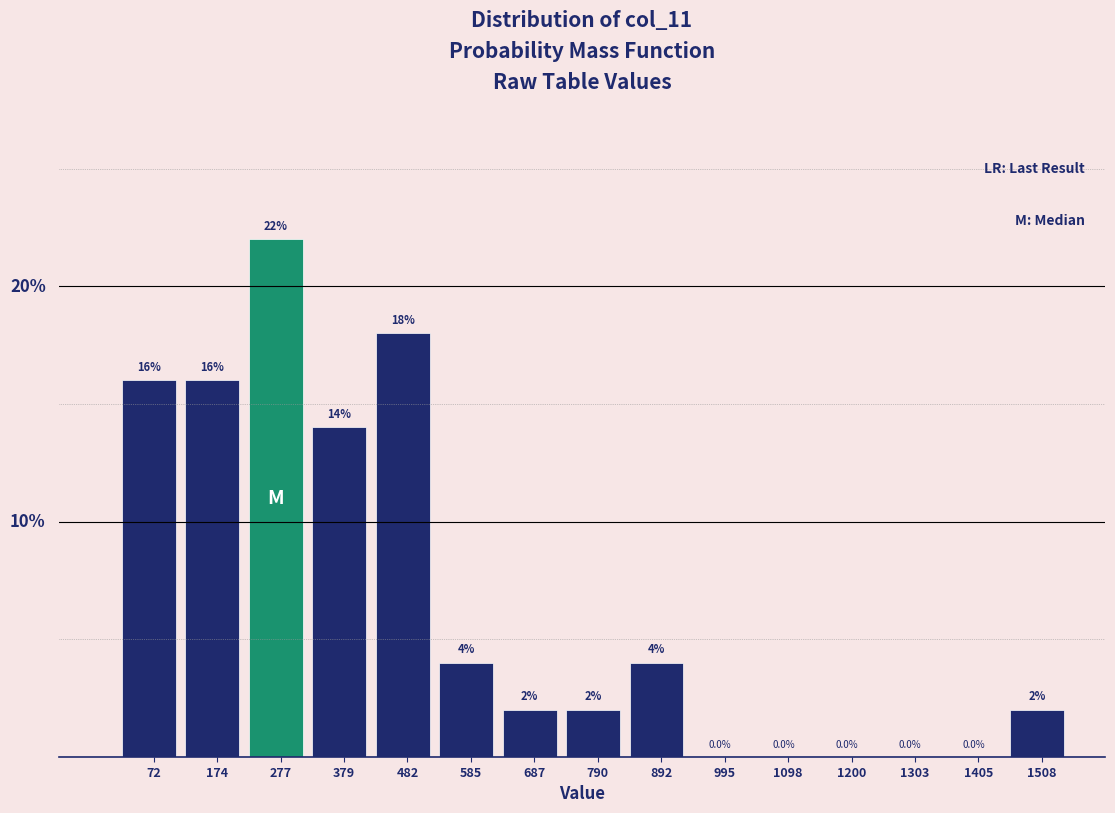

Are the bars horizontal?

No